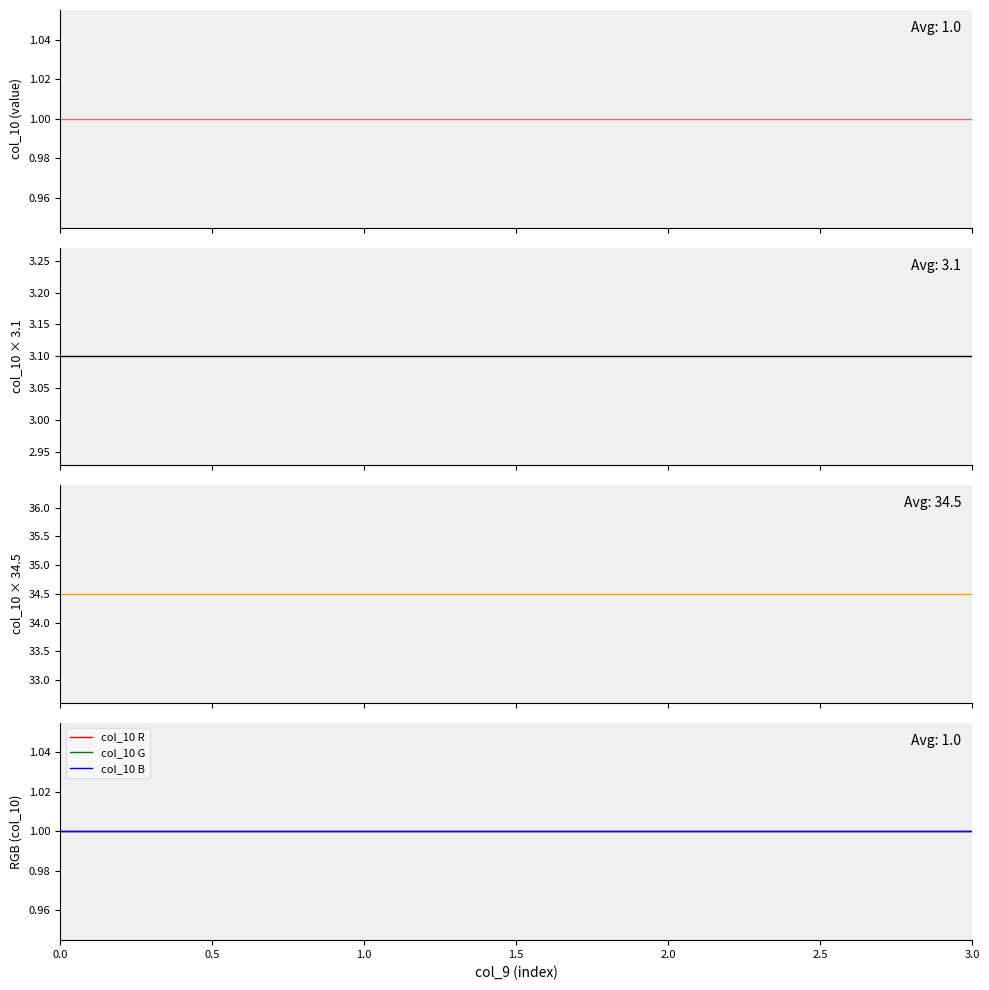

Reading right to left, list all the values displayed in this chart.

col_10: 1.0	1.0	1.0	1.0
col_10 scaled: 3.1	3.1	3.1	3.1
col_10 scaled2: 34.5	34.5	34.5	34.5
col_10 R: 1.0	1.0	1.0	1.0
col_10 G: 1.0	1.0	1.0	1.0
col_10 B: 1.0	1.0	1.0	1.0